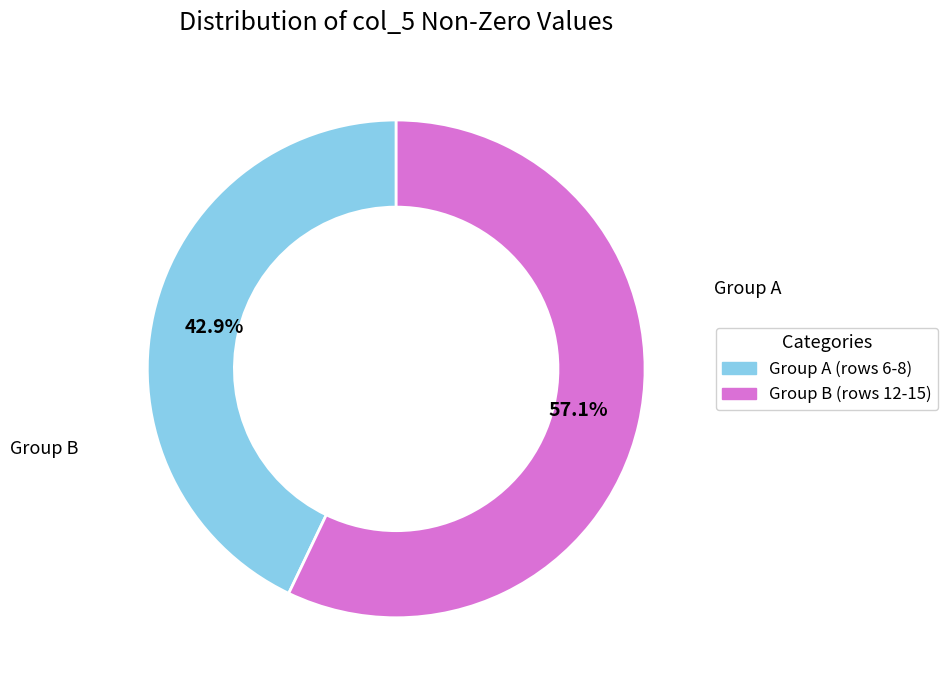

Is there a majority slice in this chart?

Yes